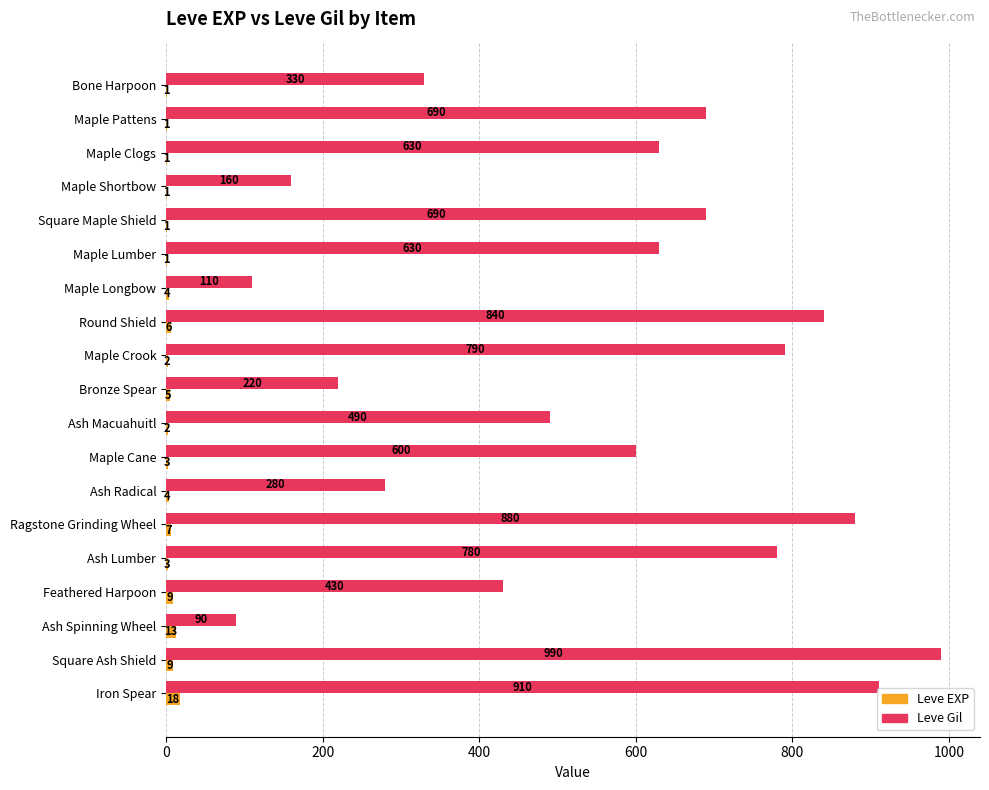

Is the value of Leve EXP at Maple Lumber greater than the value of Leve Gil at Round Shield?

No